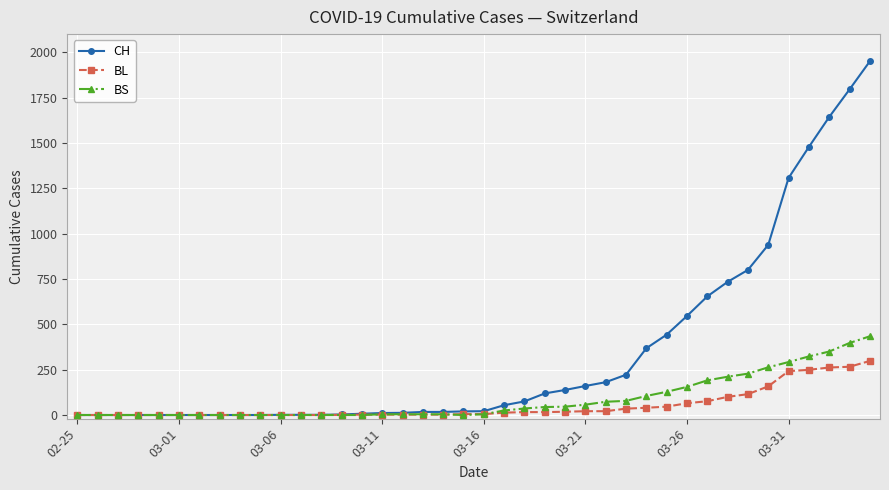

At how many categories does at least one series exceed 490?

10